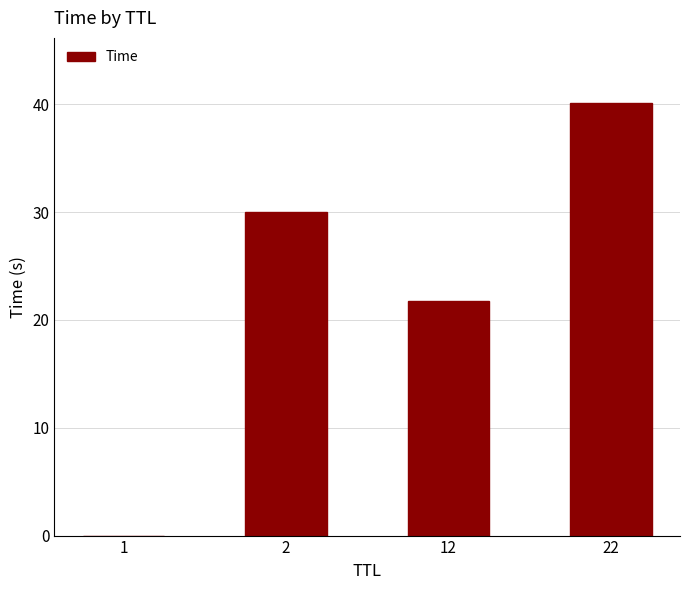

The value at 1 is 0.0. True or false?

True